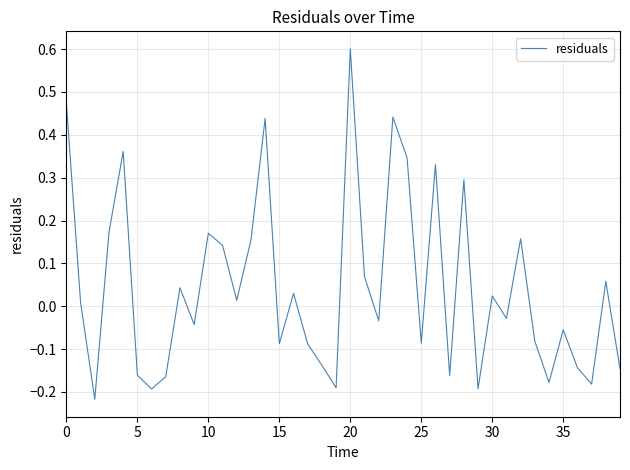

What is the difference between the maximum and minimum values?

0.8